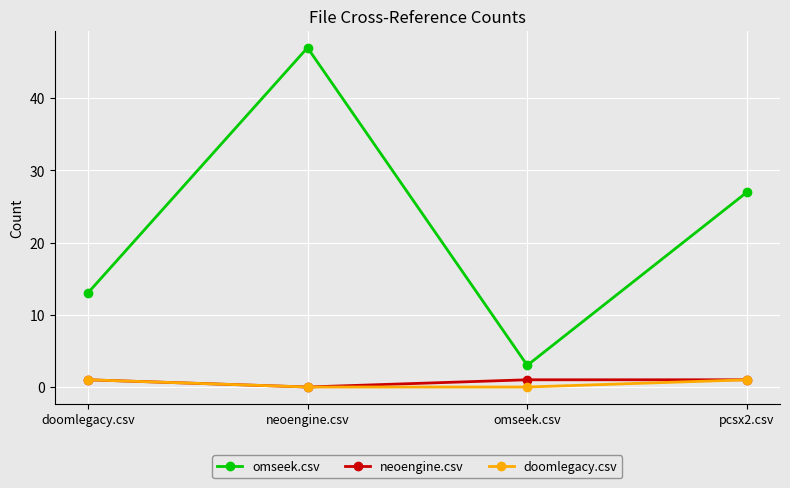

How many series are shown in this chart?

3